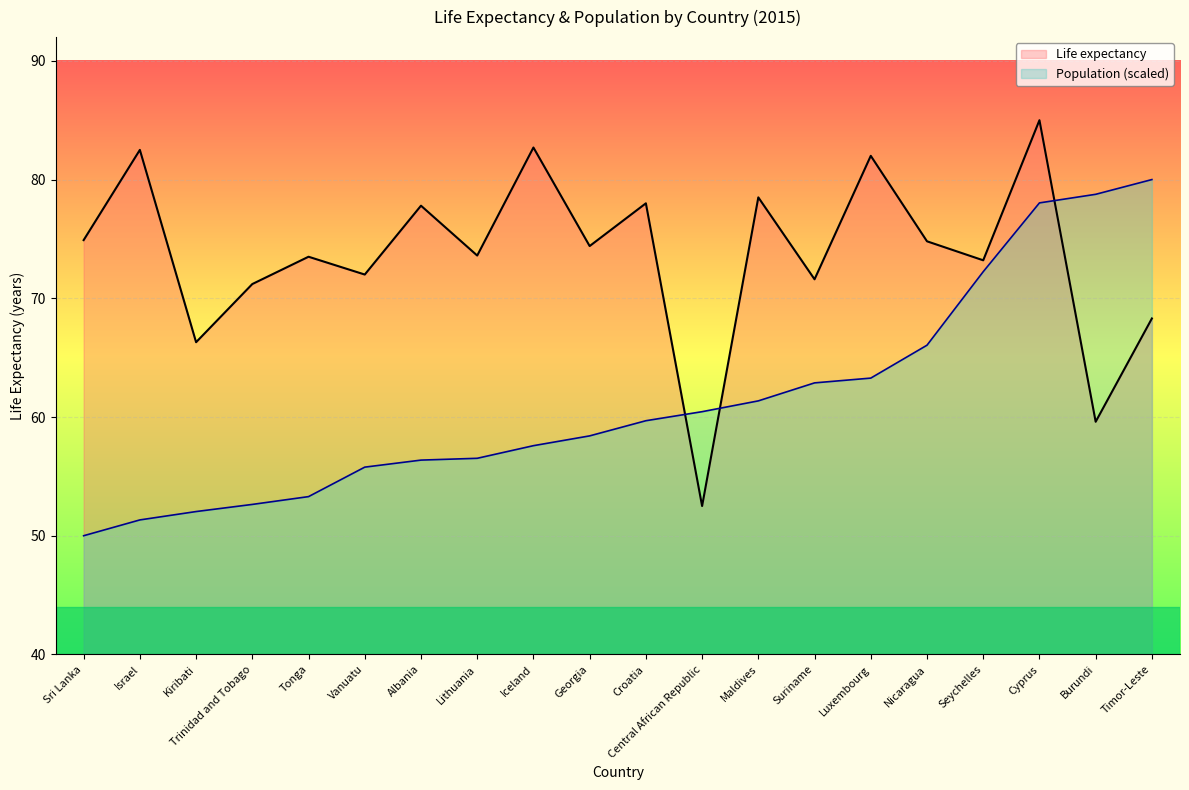

Between Lithuania and Iceland, which is larger?

Iceland